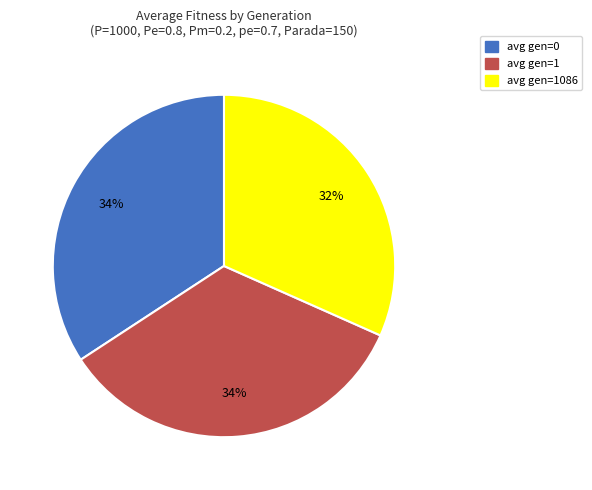

Combined, do avg gen=1086 and avg gen=1 account for over 50%?

Yes